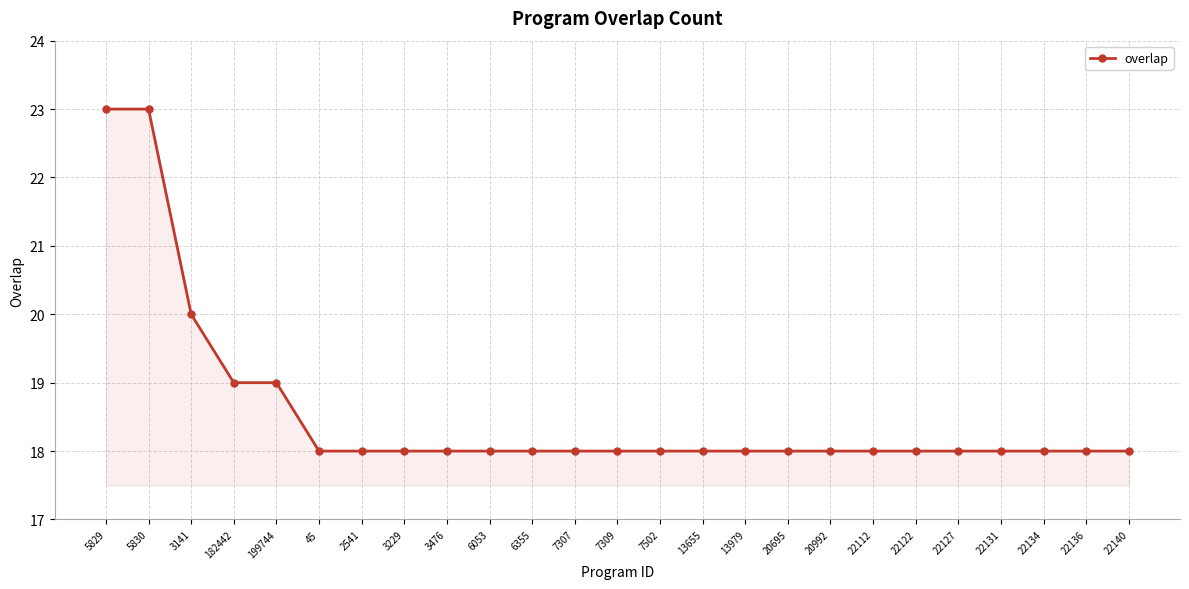

Reading left to right, extract all data points from this chart.

23	23	20	19	19	18	18	18	18	18	18	18	18	18	18	18	18	18	18	18	18	18	18	18	18